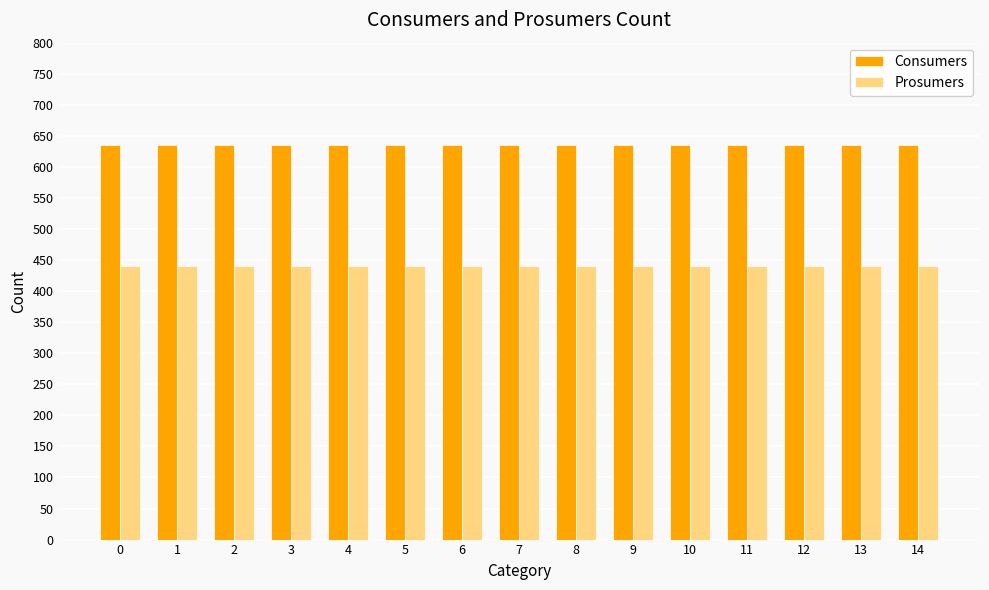

What is the sum of the Prosumers values at 9 and 11?

880